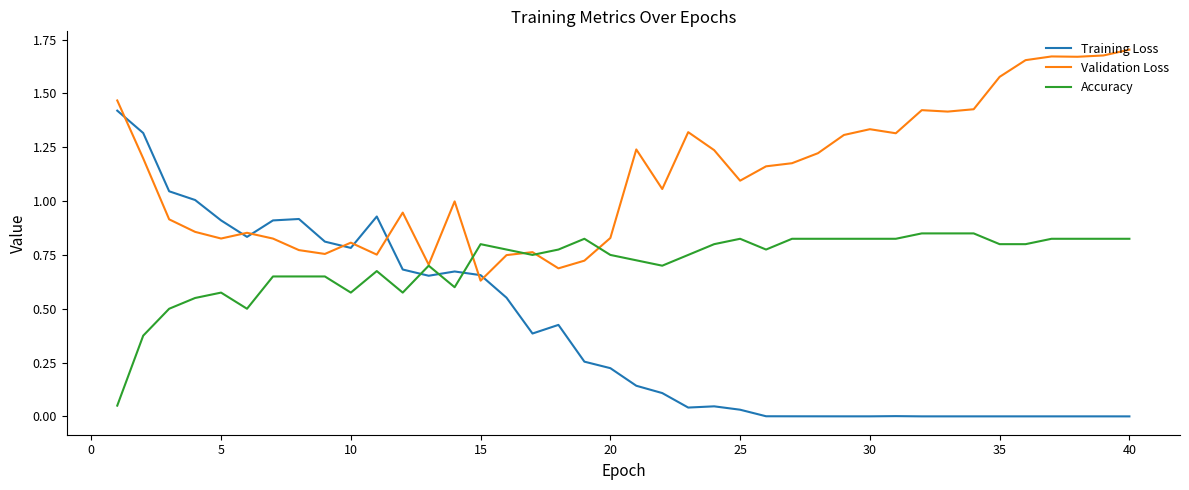

List the series in order of their overall mean, lowest first.

Training Loss, Accuracy, Validation Loss